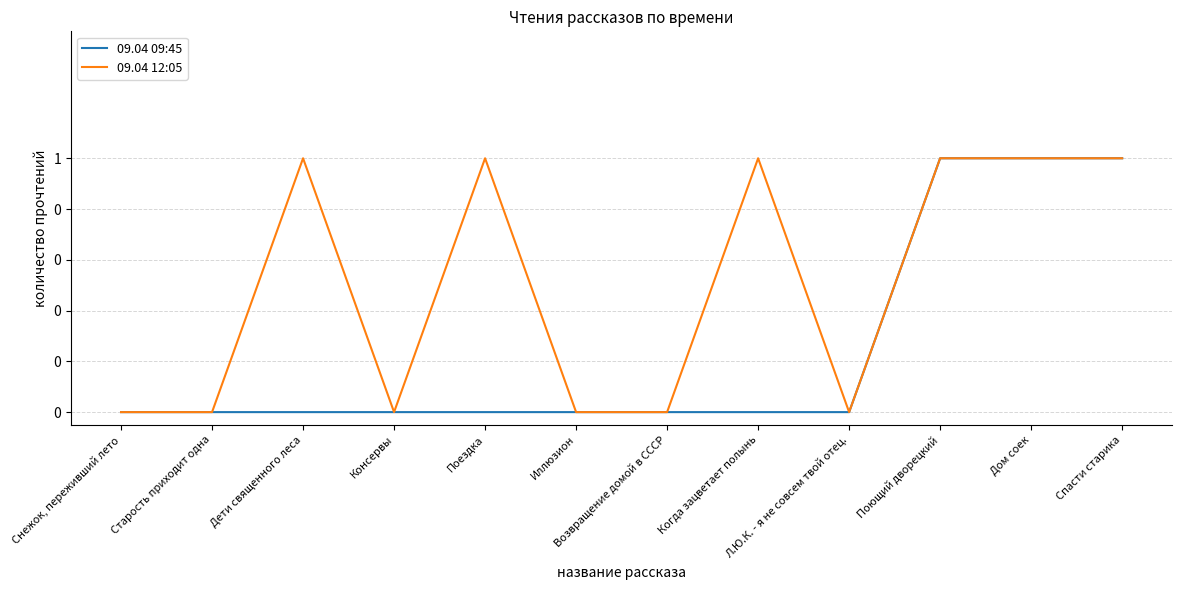

What are all the series names shown in the legend?

09.04 09:45, 09.04 12:05